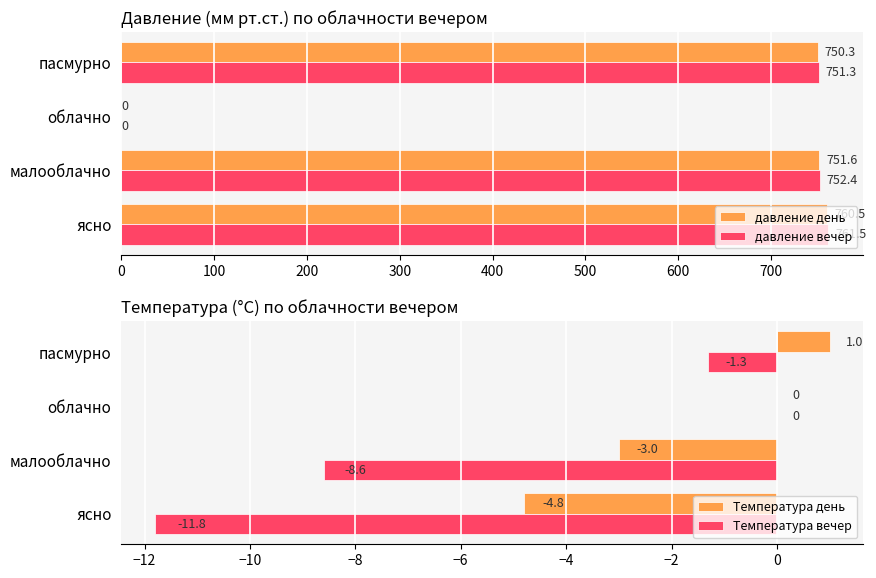

What is the smallest value displayed?

-11.8